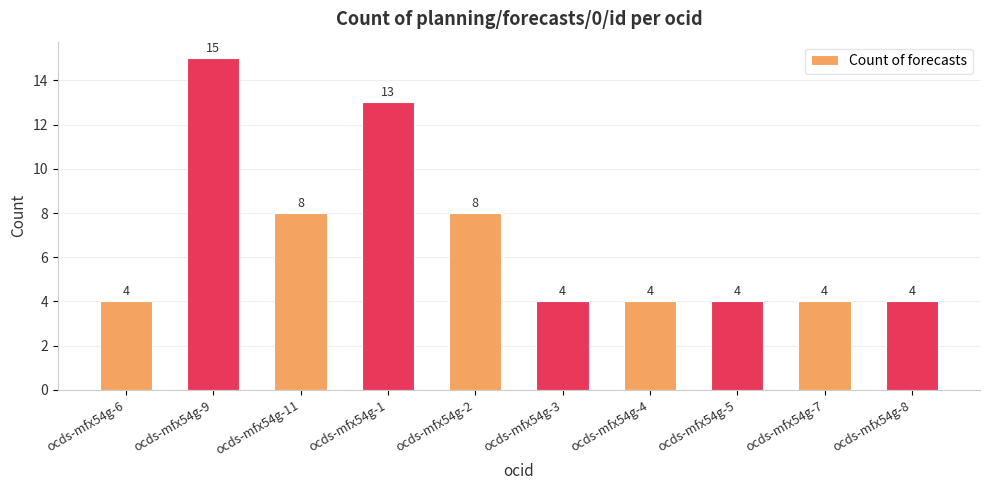

What is the label of the 10th bar from the right?

ocds-mfx54g-6